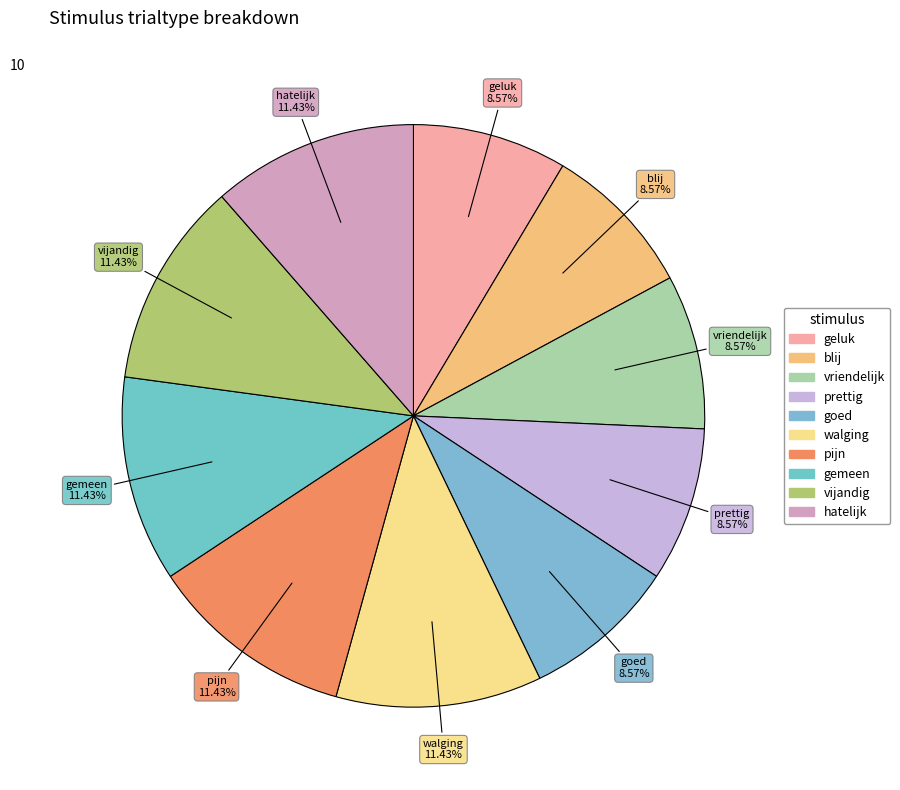

How many slices are in this pie chart?

10